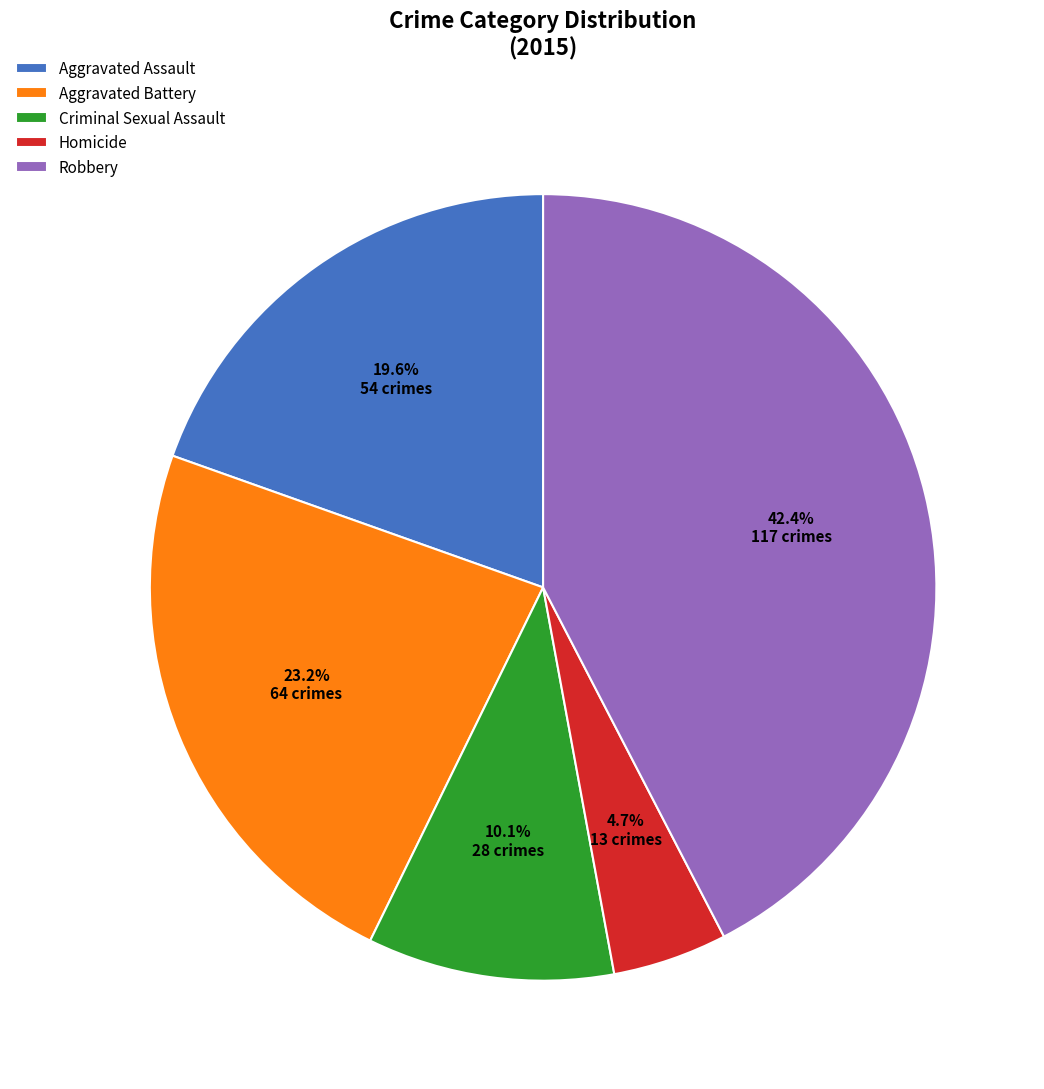

To the nearest percent, what is the difference between the Aggravated Battery and Aggravated Assault slice percentages?

4%